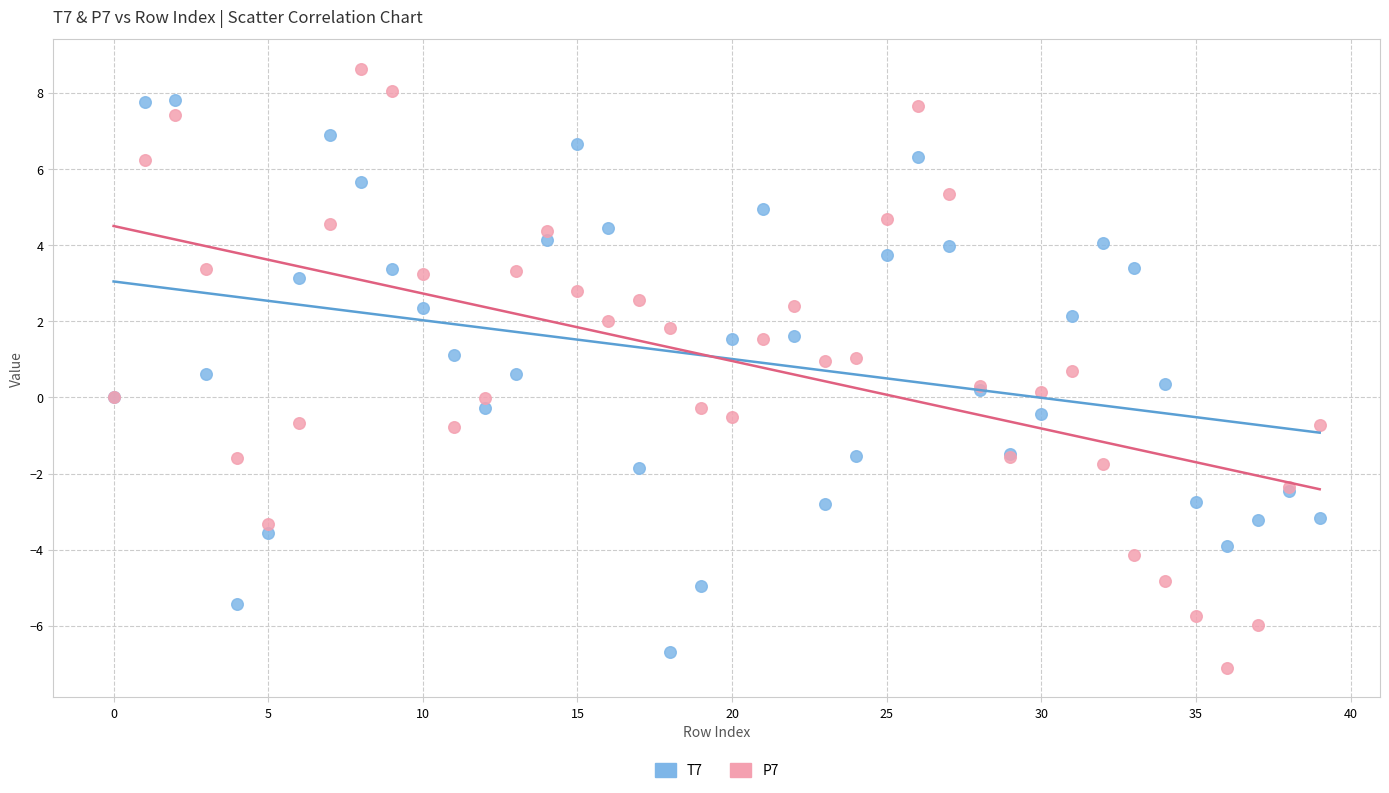

Which series has the largest Y range (max minus min)?

P7